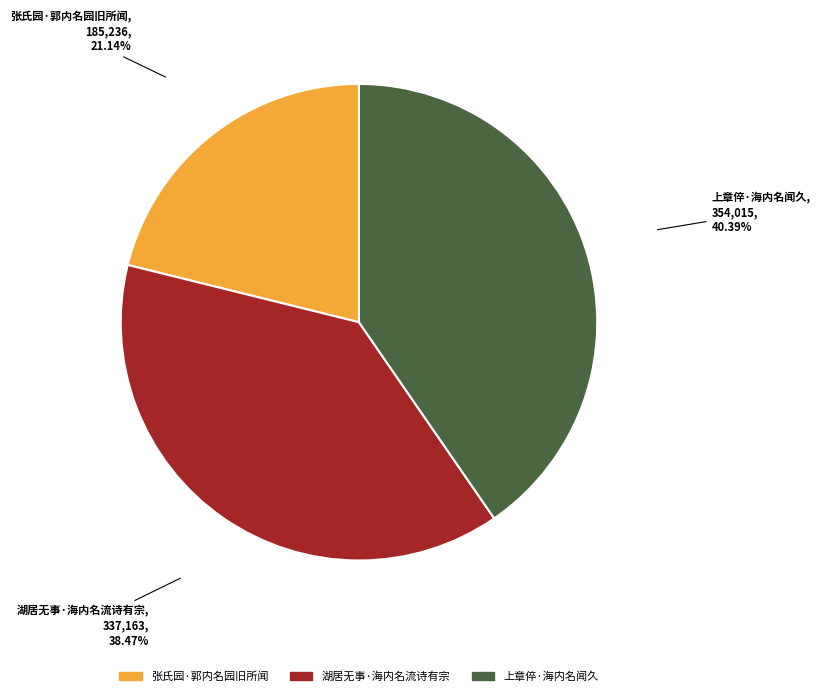

Rank the categories by value from lowest to highest.

张氏园·郭内名园旧所闻, 湖居无事·海内名流诗有宗, 上章倅·海内名闻久